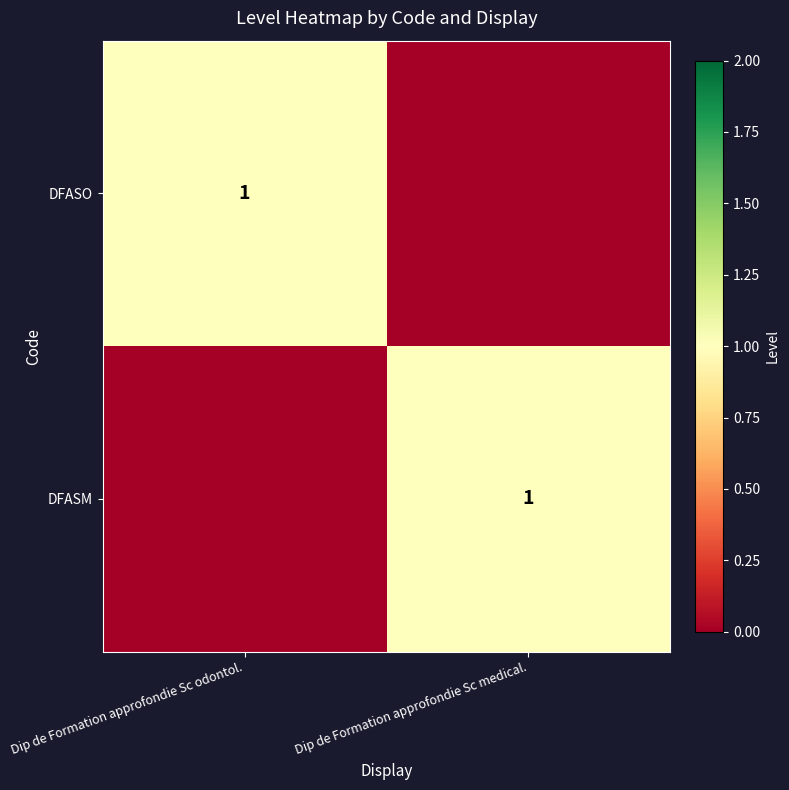

Which has a higher value, Dip de Formation approfondie Sc odontol. or Dip de Formation approfondie Sc medical.?

Dip de Formation approfondie Sc odontol.